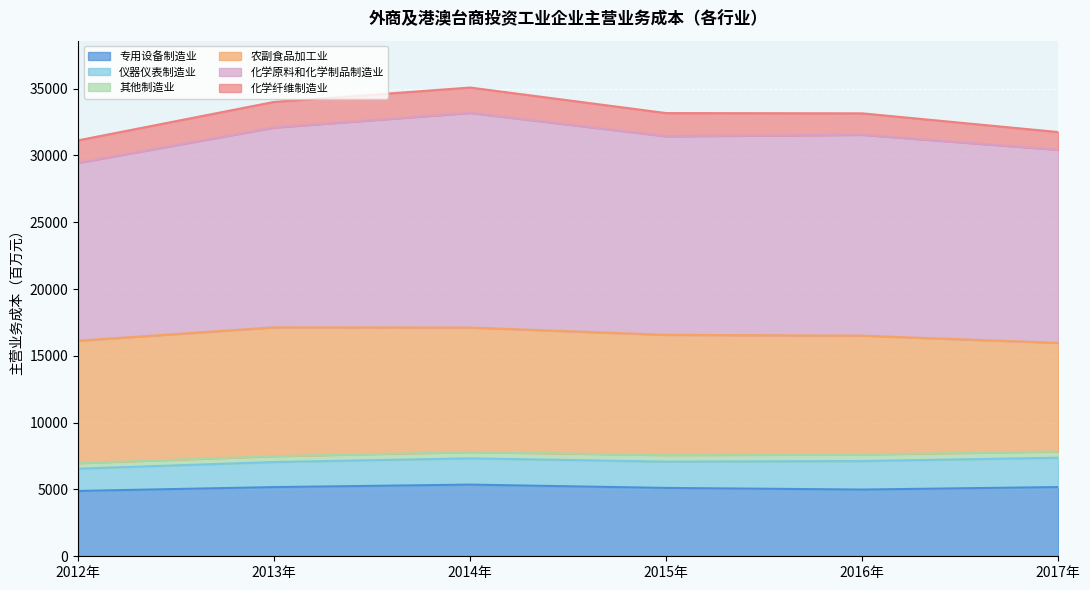

Does the chart display data point markers on the line(s)?

No